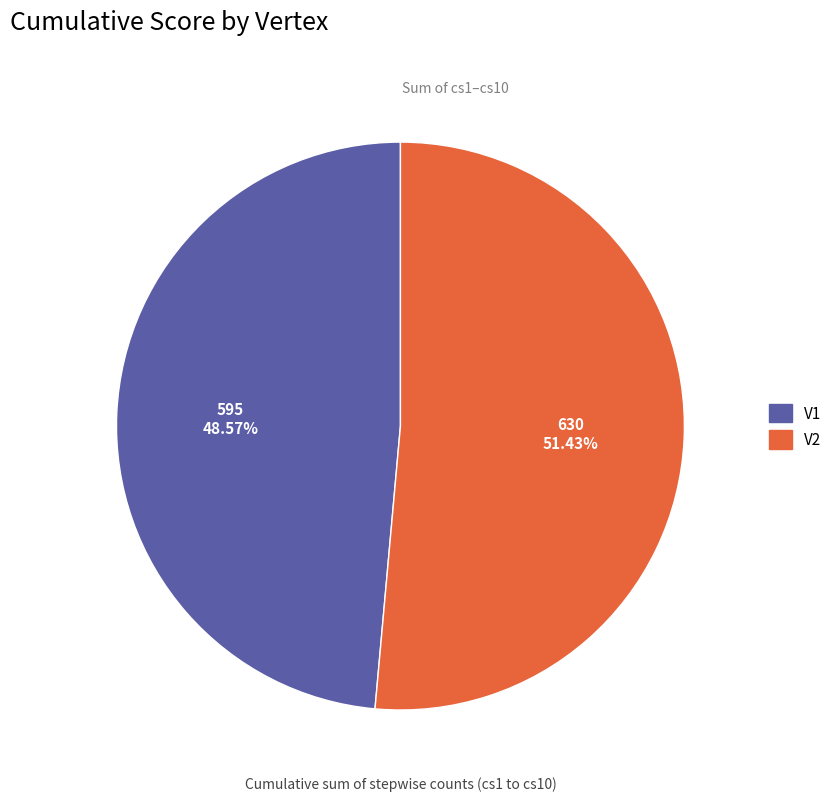

Which slice represents more than half of the pie?

V2